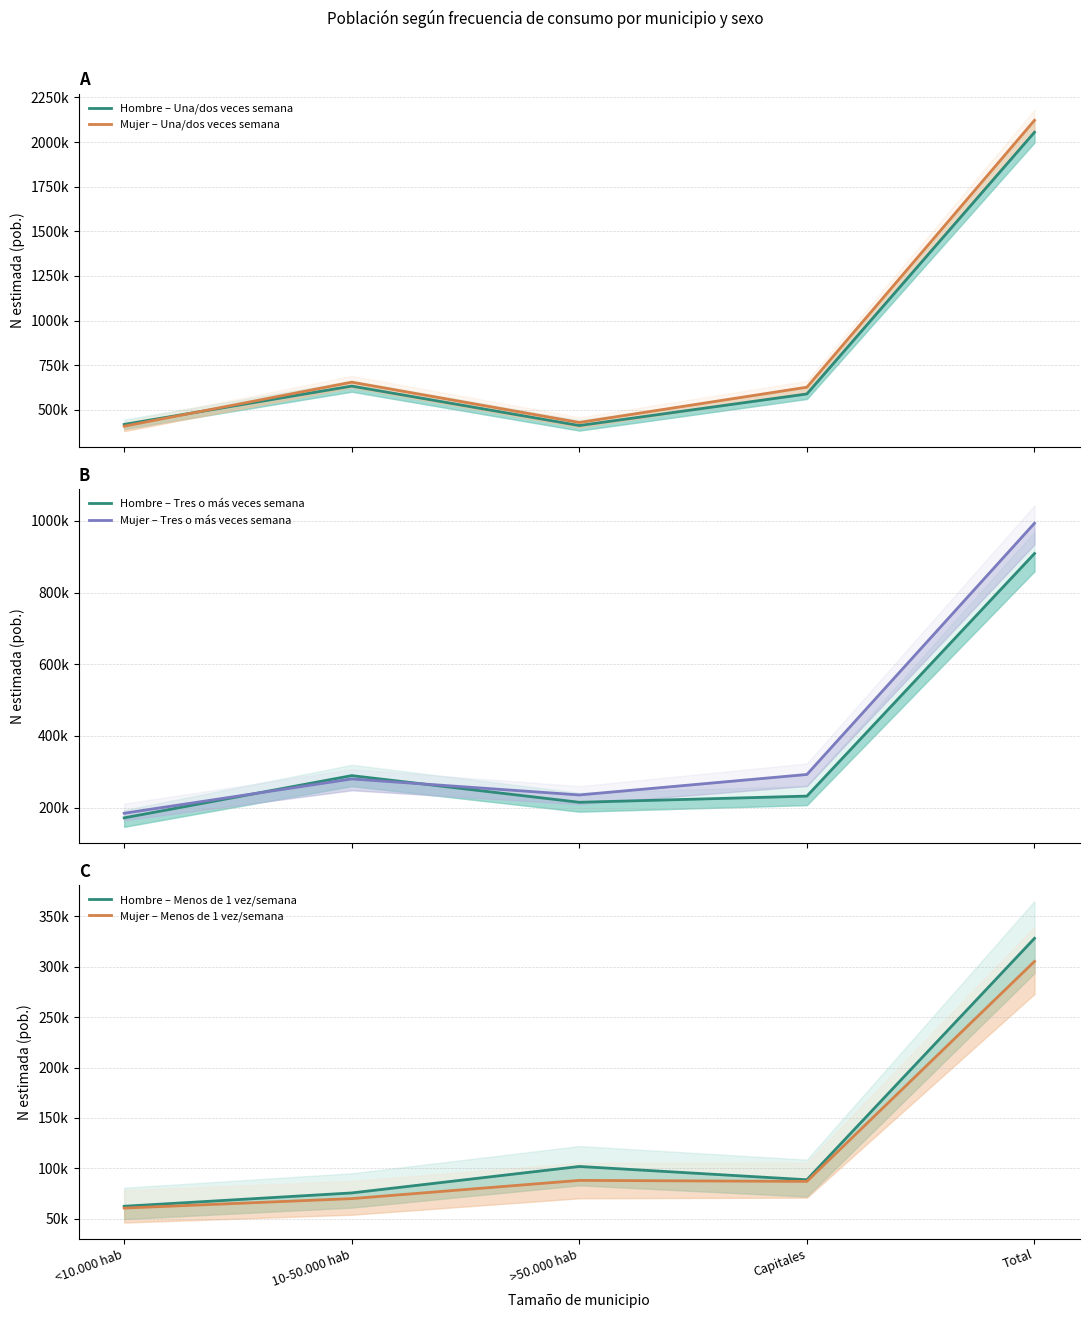

Is the value of Mujer – Tres o más veces semana at >50.000 hab greater than the value of Hombre – Tres o más veces semana at >50.000 hab?

Yes